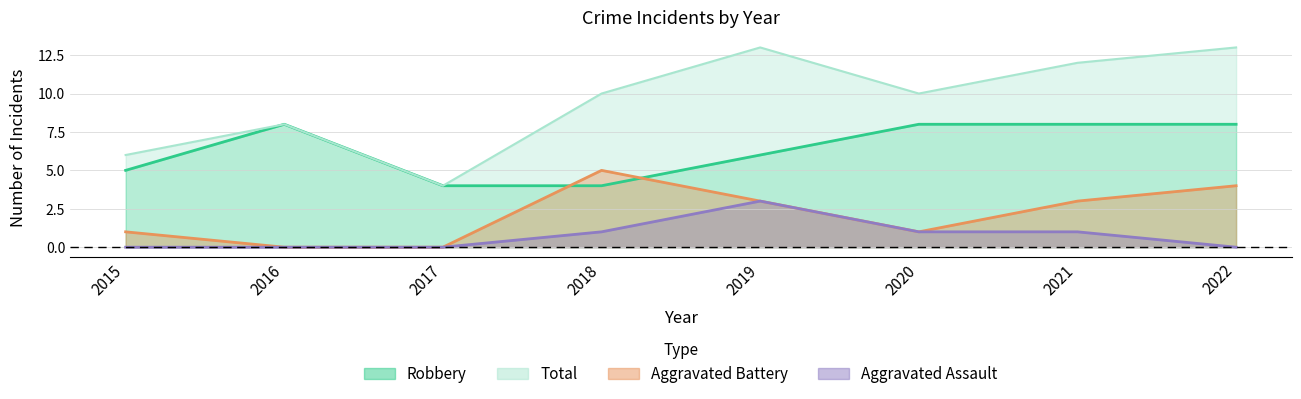

In Total, how many points are lower than both neighbors (excluding endpoints)?

2